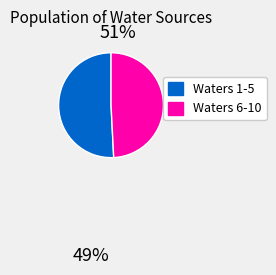

True or false: Waters 1-5 accounts for 51% of the total.

True